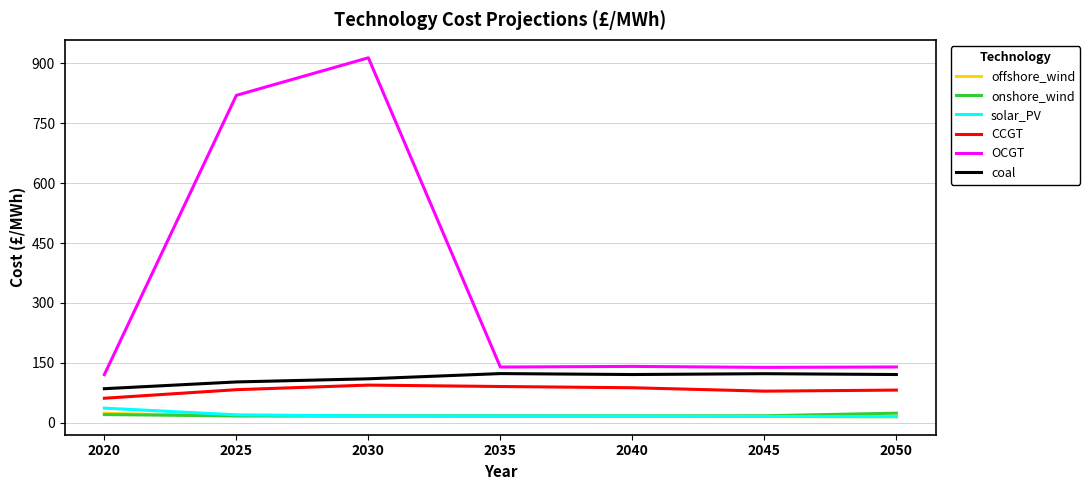

At which label does solar_PV first exceed 16?

2020